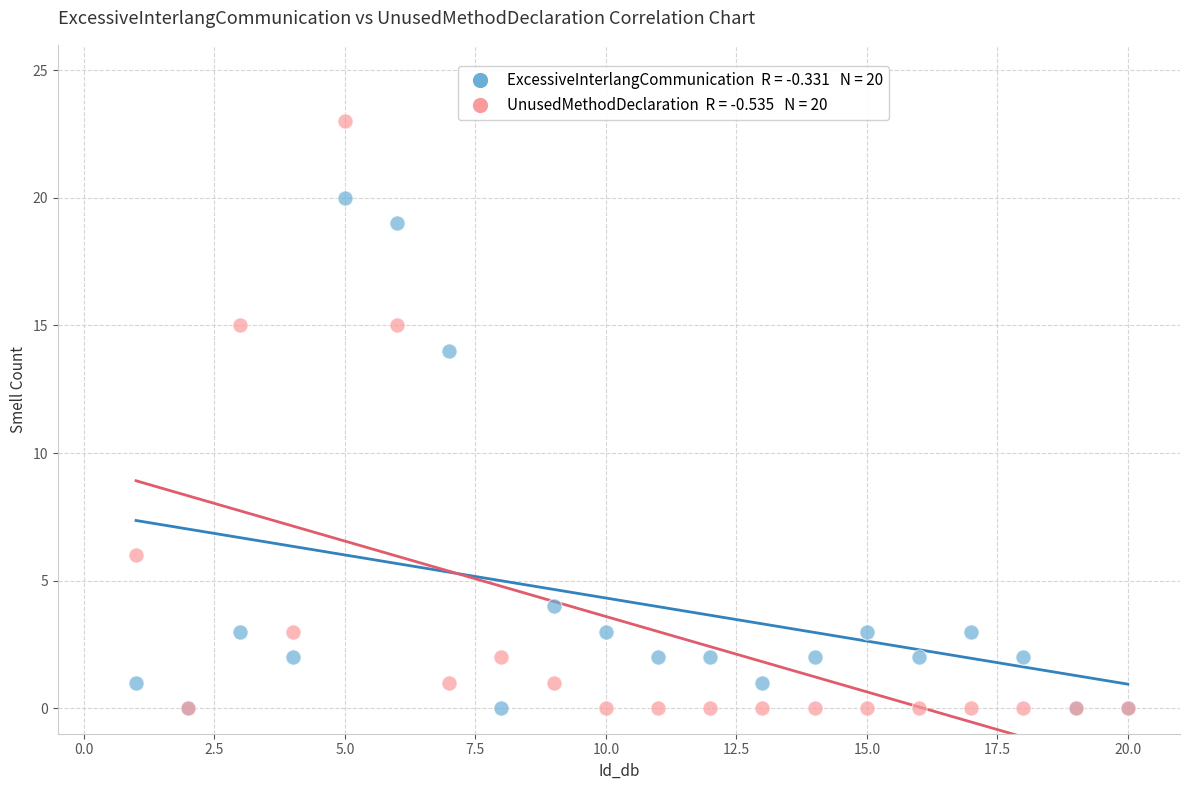

Across all series, what Y value is closest to 11?

14